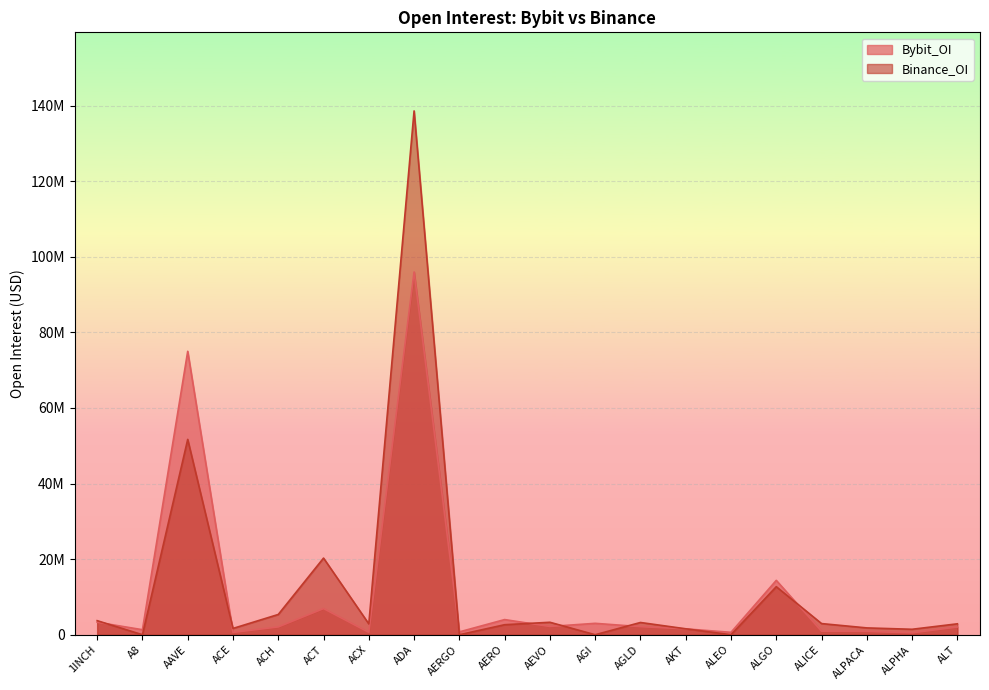

True or false: Binance_OI and Bybit_OI cross at least once.

True